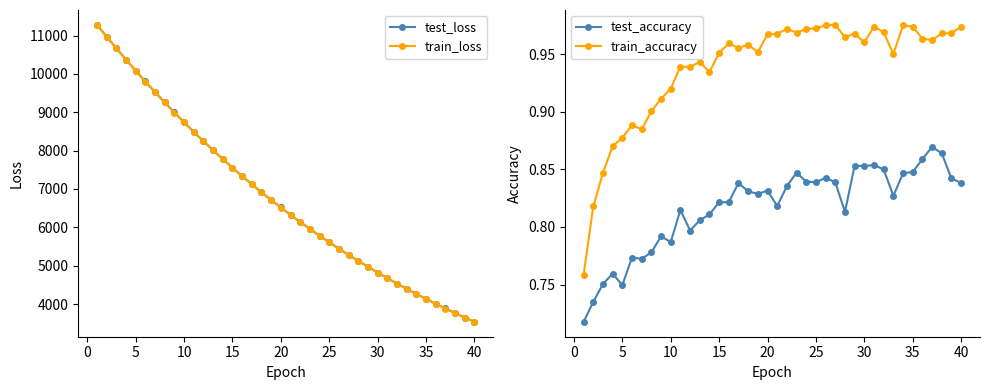

What is the maximum value for train_loss?

11279.0